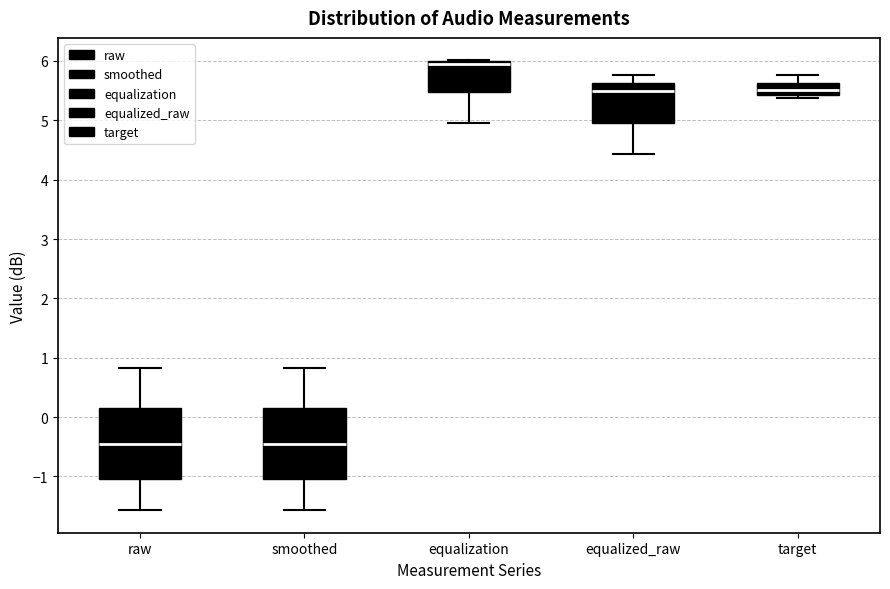

Reading left to right, transcribe this box plot: for each box, give where its median line is, the range the box spans, and where its two whiskers end, as read against the y-axis. The values are not printed on the chart, so give them approximately, as read against the axis.

raw: median -0.5, box -1.0 to 0.2, whiskers -1.6 to 0.8
smoothed: median -0.5, box -1.0 to 0.2, whiskers -1.6 to 0.8
equalization: median 6.0 (just below the box's upper edge), box 5.5 to 6.0, whiskers 5.0 to 6.0
equalized_raw: median 5.5, box 5.0 to 5.6, whiskers 4.4 to 5.8
target: median 5.5, box 5.4 to 5.6, whiskers 5.4 (just below the box's lower edge) to 5.8